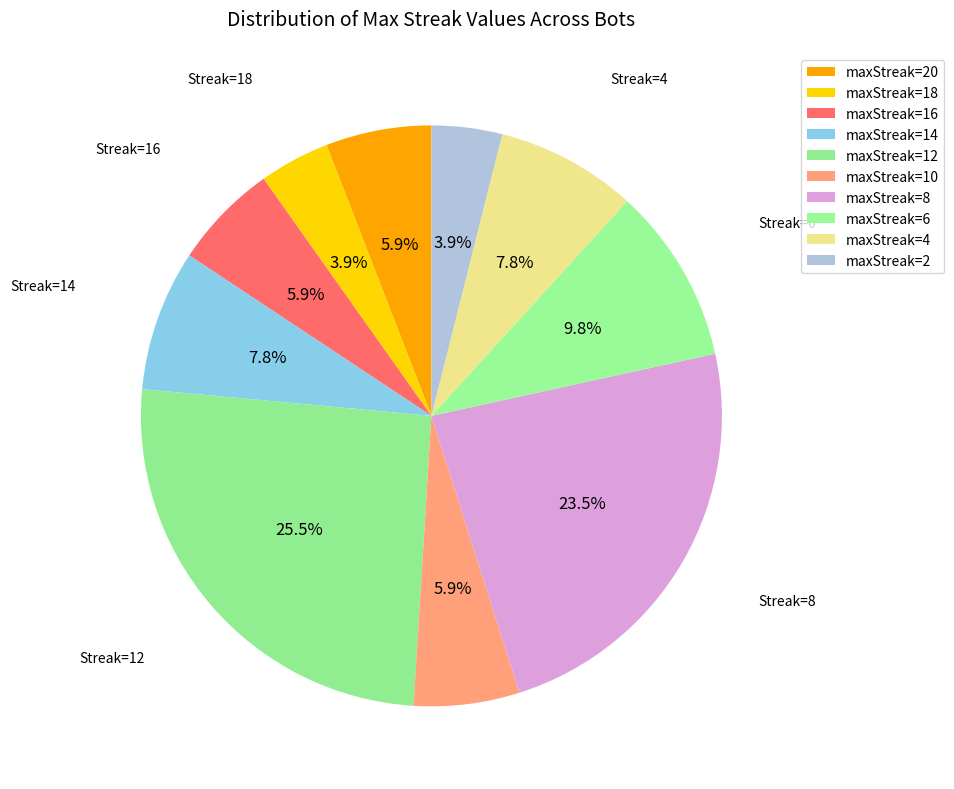

To the nearest percent, what is the difference between the largest and smallest slice percentages?

22%